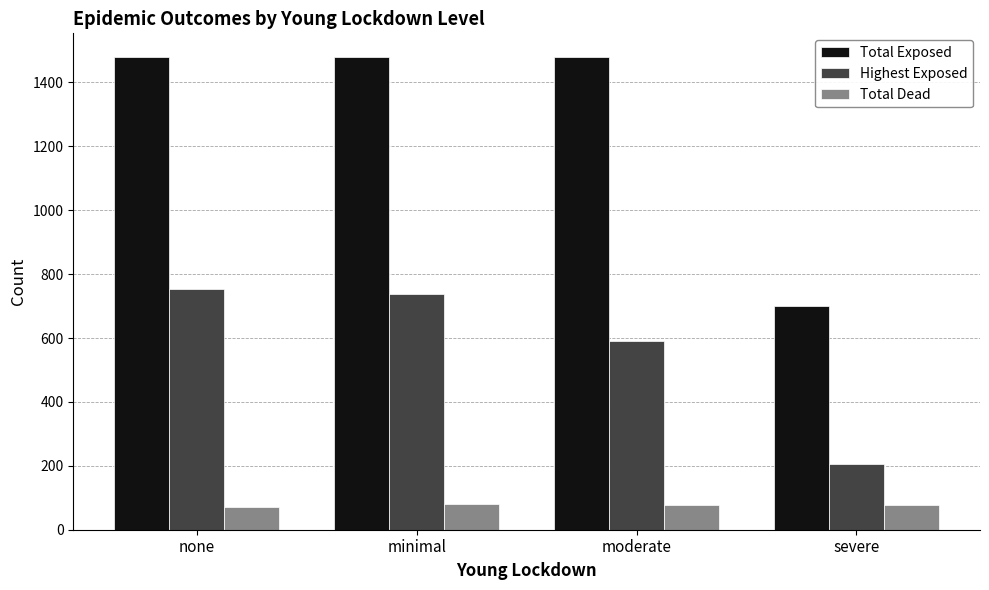

What are all the series names shown in the legend?

Total Exposed, Highest Exposed, Total Dead